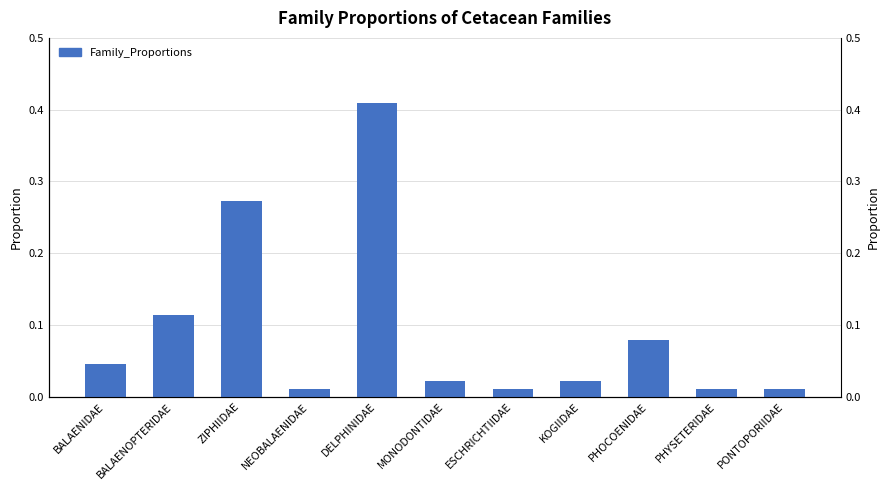

Reading left to right, extract all data points from this chart.

0.0	0.1	0.3	0.0	0.4	0.0	0.0	0.0	0.1	0.0	0.0